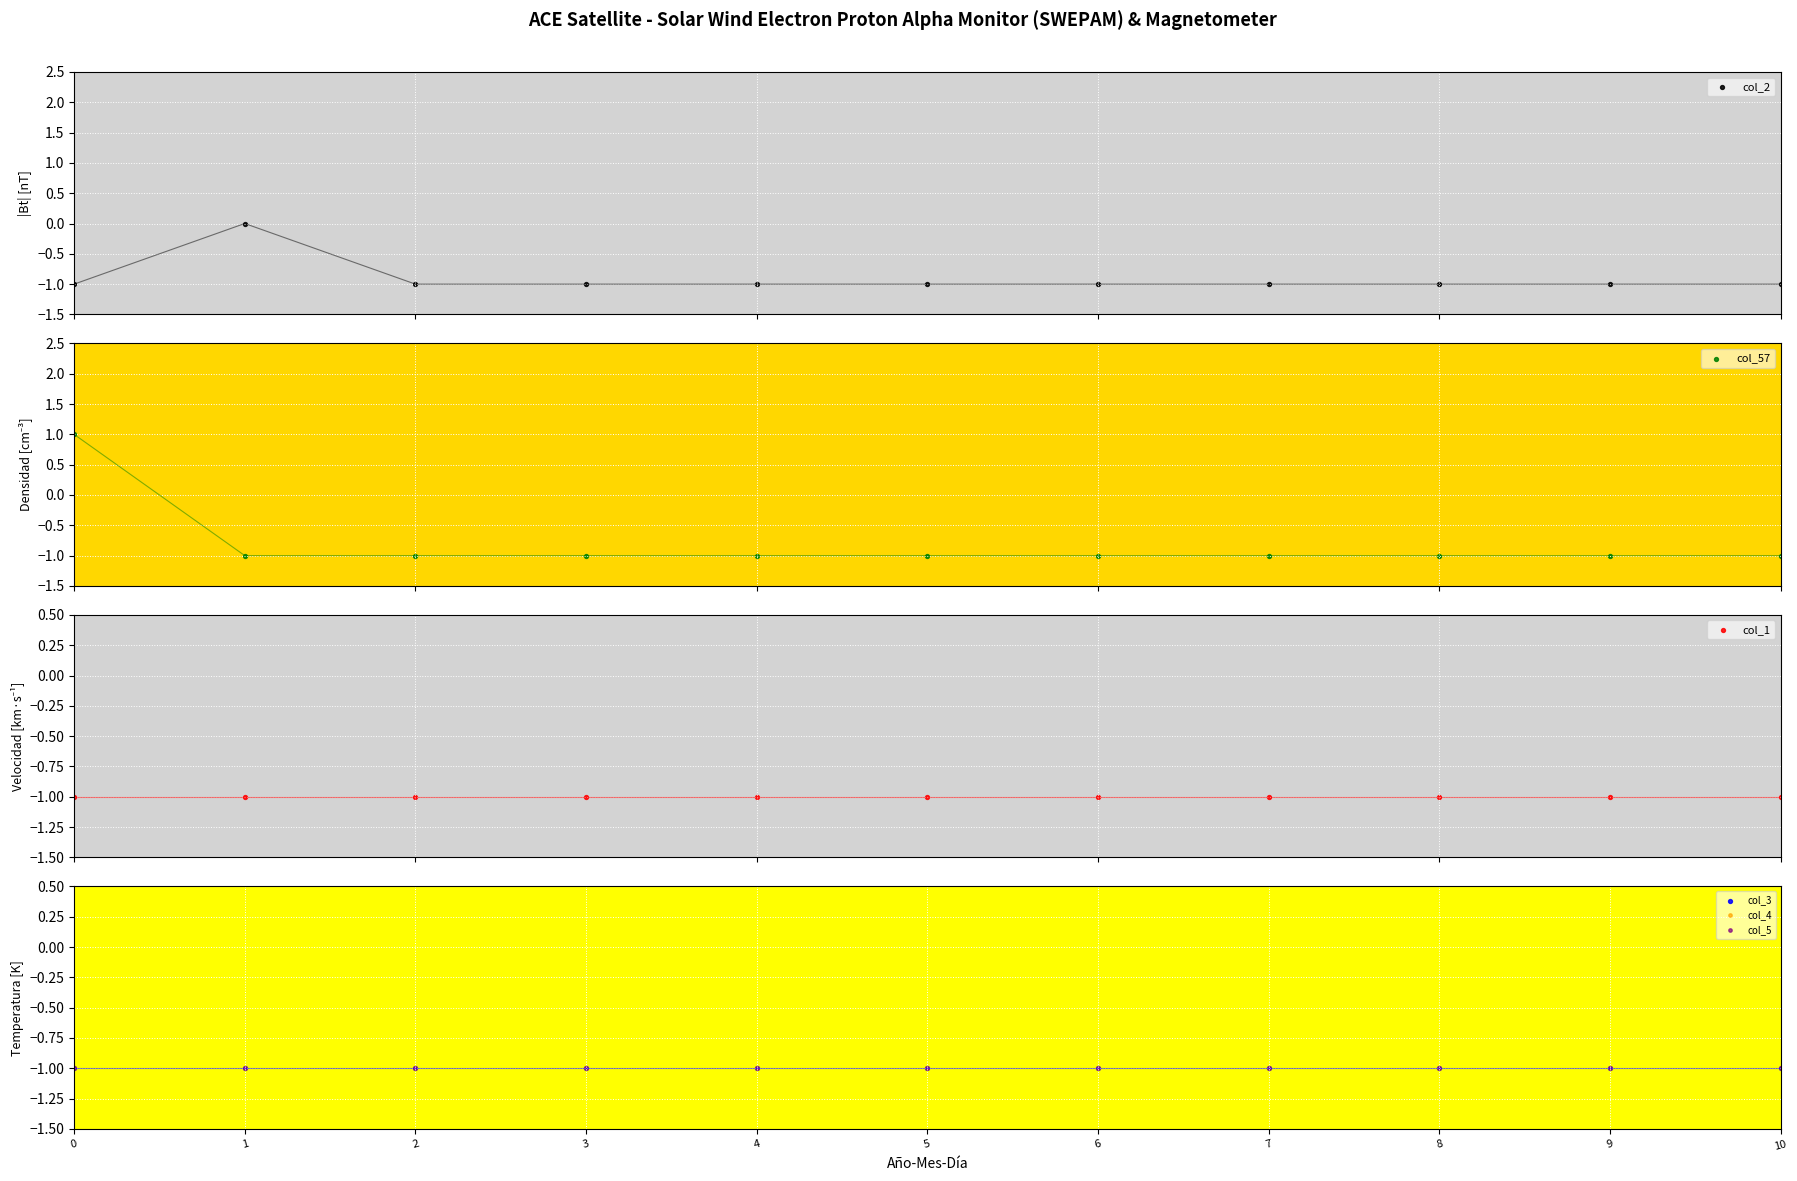

What are all the series names shown in the legend?

col_2, col_57, col_1, col_3, col_4, col_5